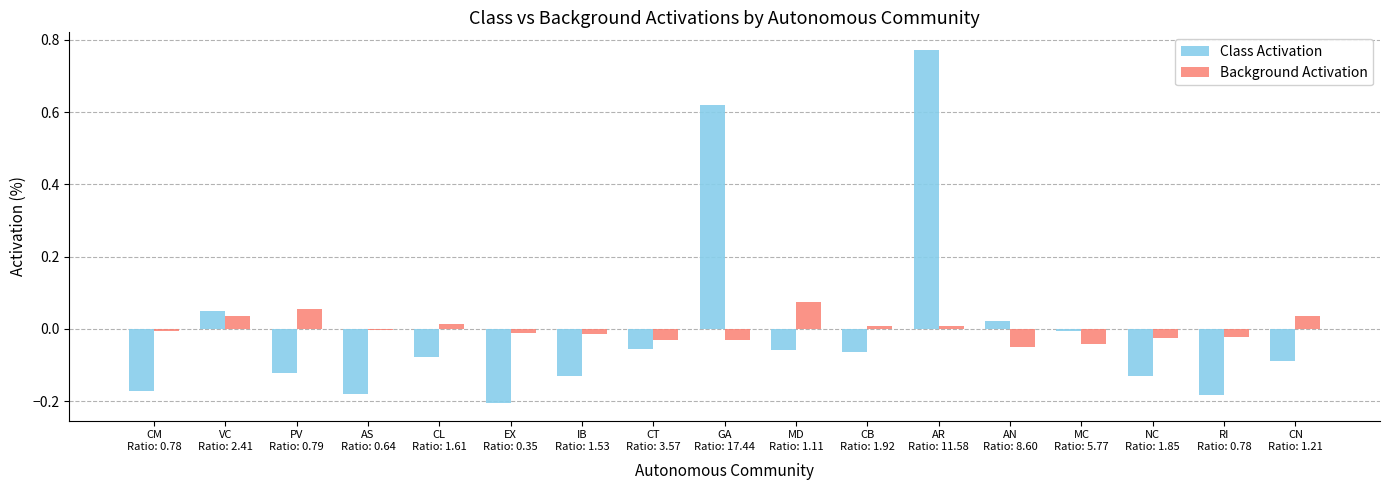

What are all the series names shown in the legend?

Class Activation, Background Activation